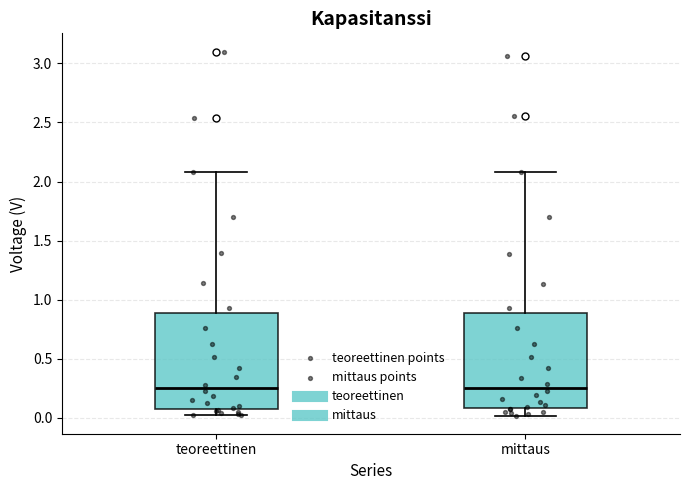

Reading left to right, transcribe this box plot: for each box, give where its median line is, the range the box spans, and where its two whiskers end, as read against the y-axis. The values are not printed on the chart, so give them approximately, as read against the axis.

teoreettinen: median 0.25, box 0.05 to 0.90, whiskers 0.00 to 2.10
mittaus: median 0.25, box 0.10 to 0.90, whiskers 0.00 to 2.10